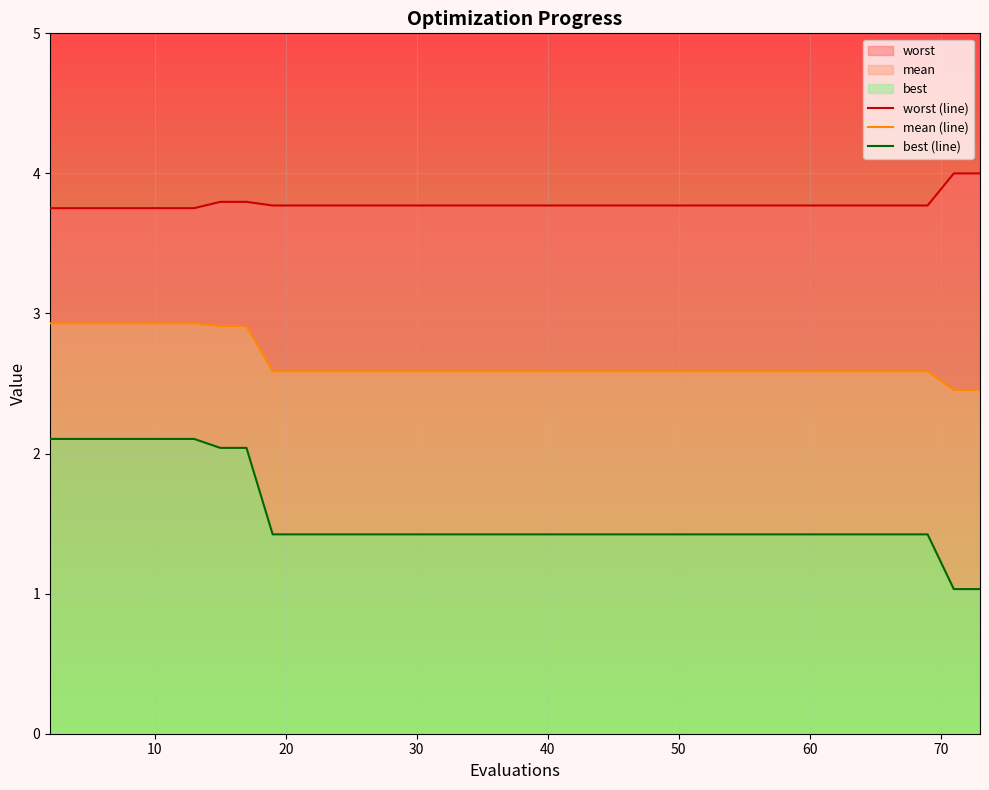

Rank the series by their average value, from highest to lowest.

worst (line), mean (line), best (line)